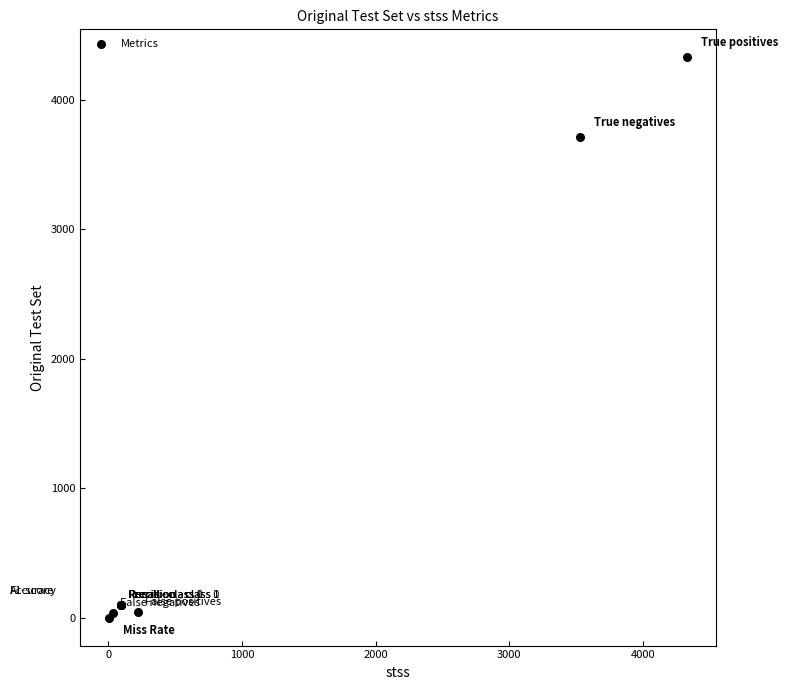

What Y value in the scatter plot is closest to 2165?

3710.0